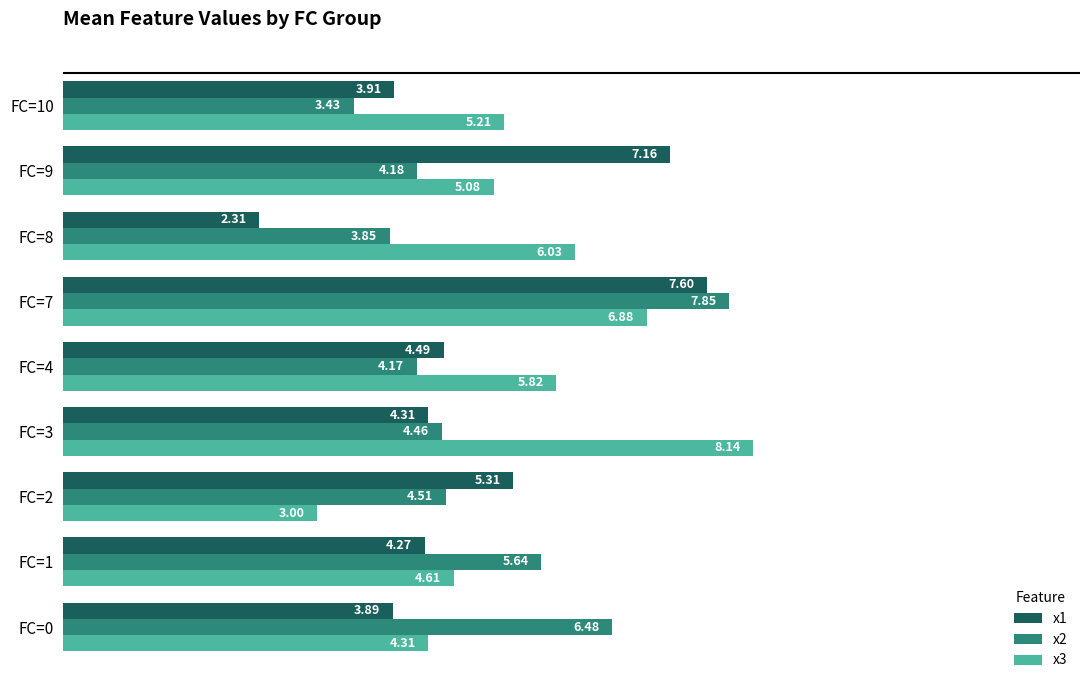

At how many categories does at least one series exceed 7?

3